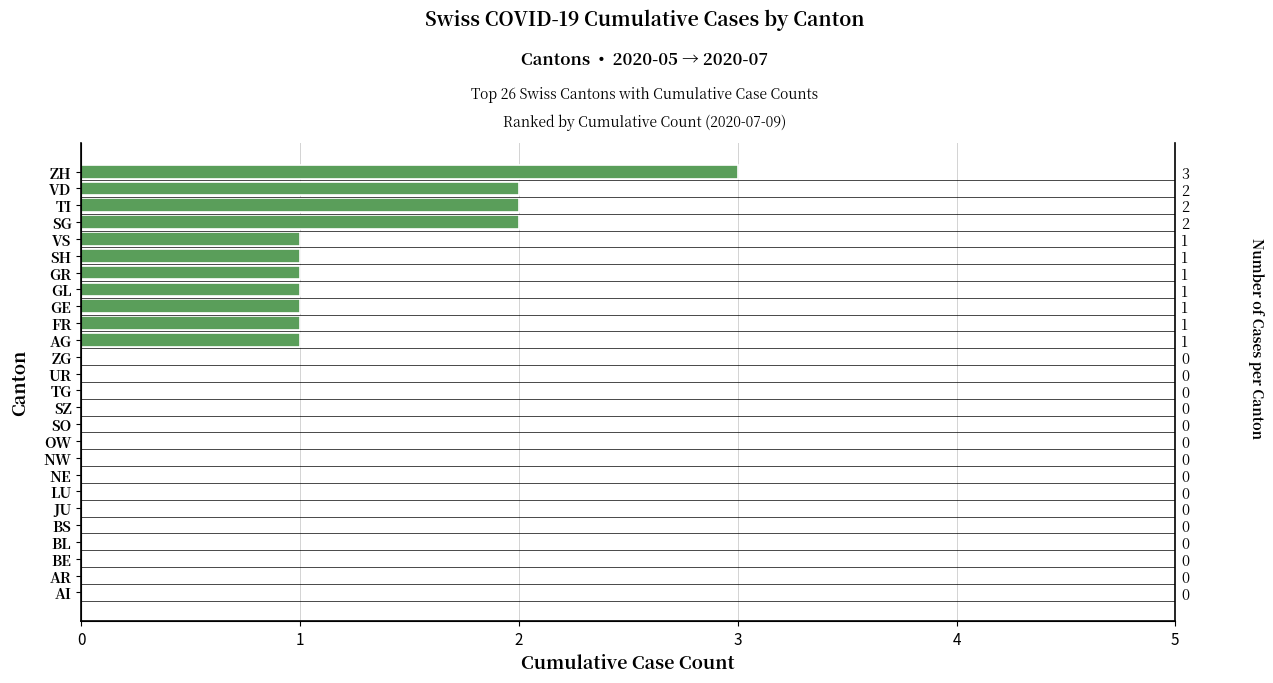

The chart shows a value of 1 at SO. True or false?

False